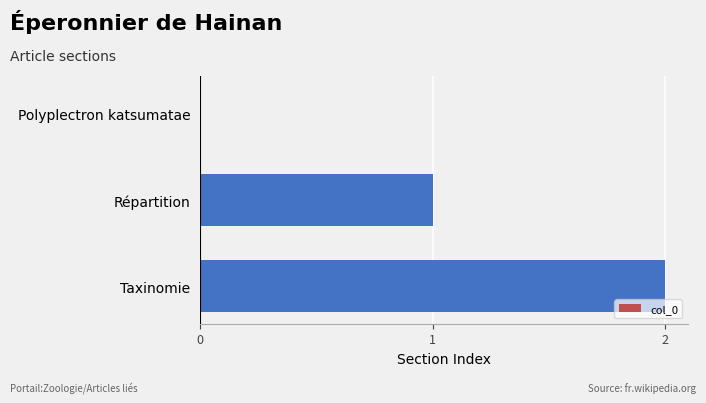

Is it true that the value at Taxinomie is 1?

False